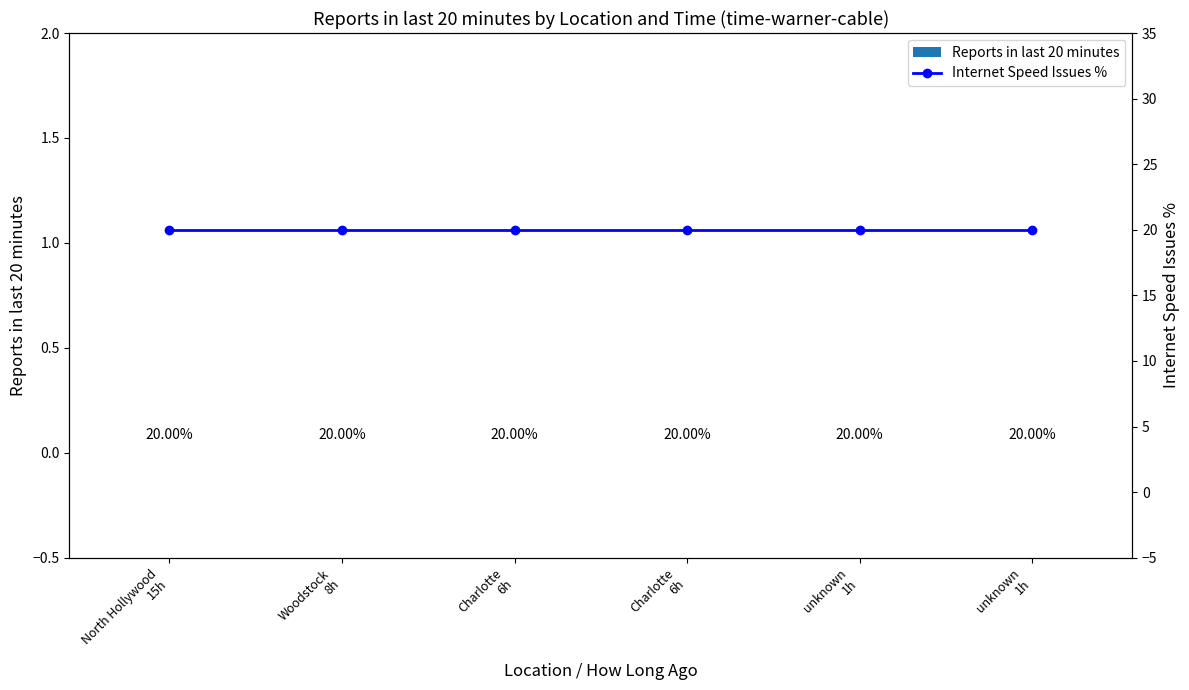

What are all the series names shown in the legend?

Reports in last 20 minutes, Internet Speed Issues %